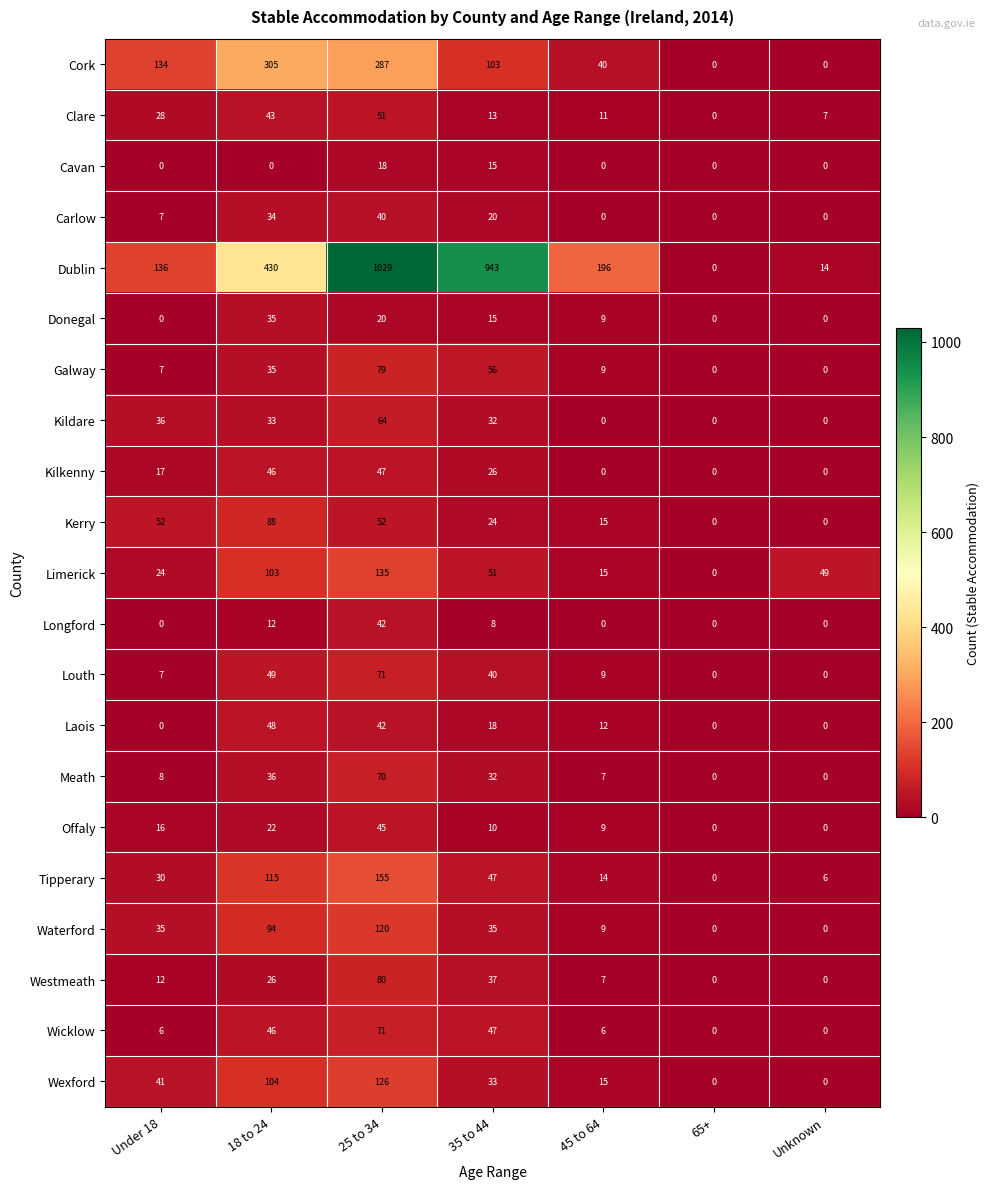

Which series changed the most between 35 to 44 and Unknown?

Dublin